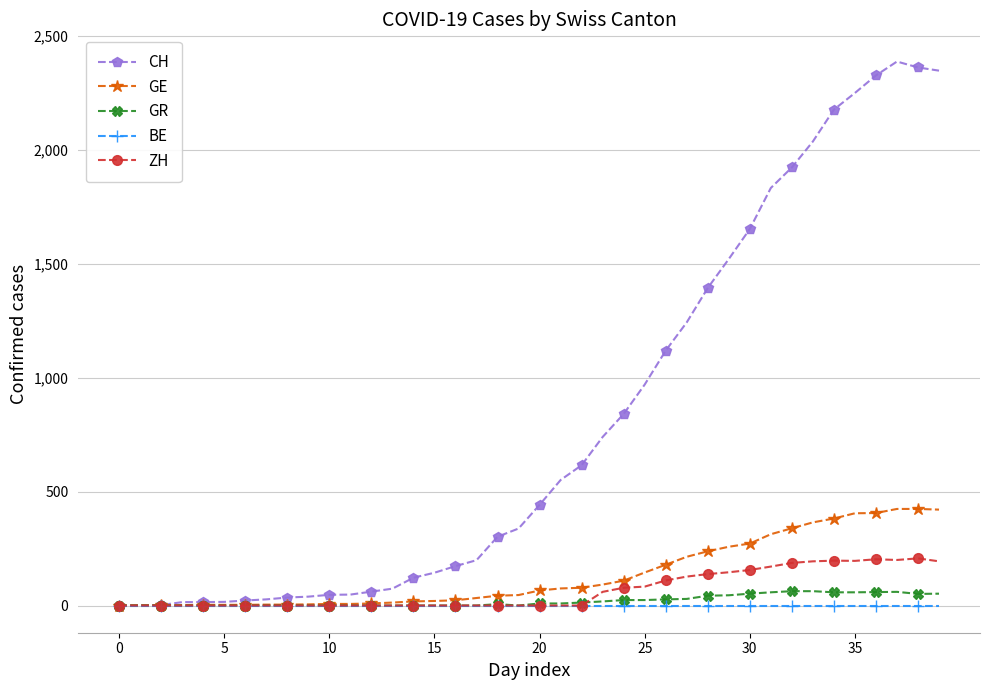

Which series has the largest range (max minus min)?

CH